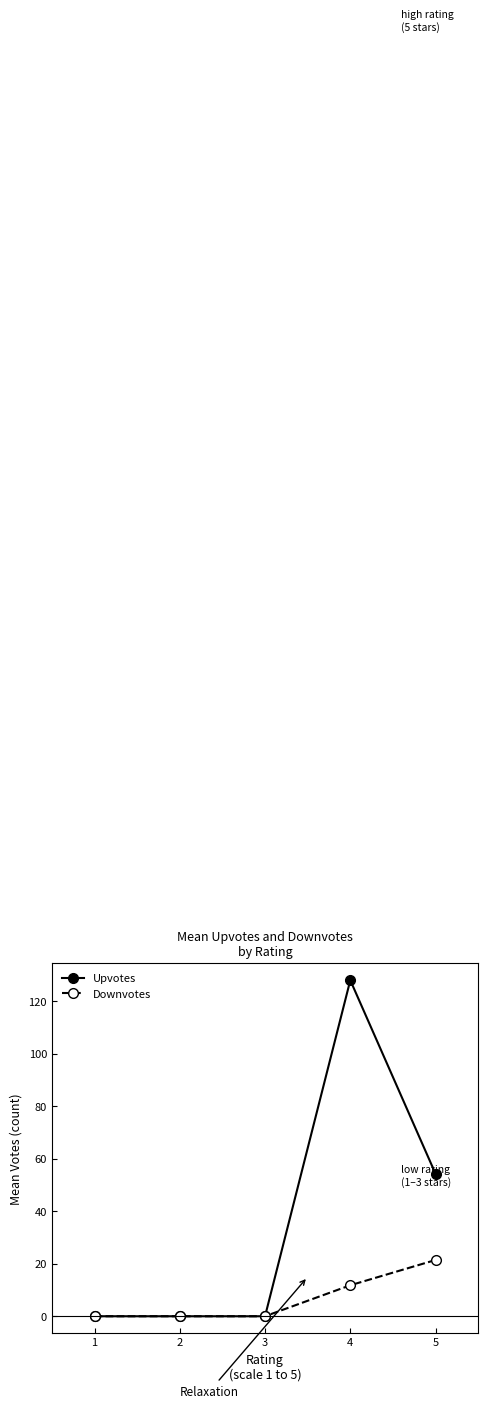

At which label does Upvotes reach its peak?

4